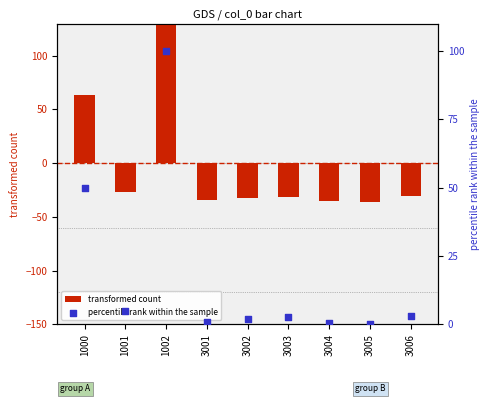

What are all the series names shown in the legend?

transformed count, percentile rank within the sample